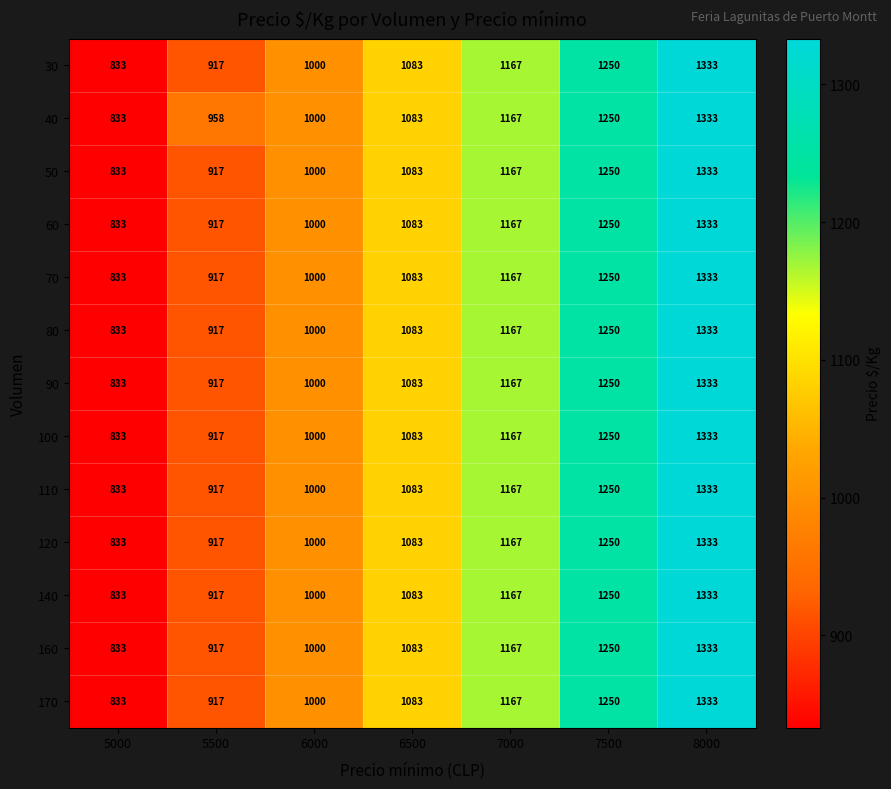

Rank the categories by 110 value from lowest to highest.

5000, 5500, 6000, 6500, 7000, 7500, 8000